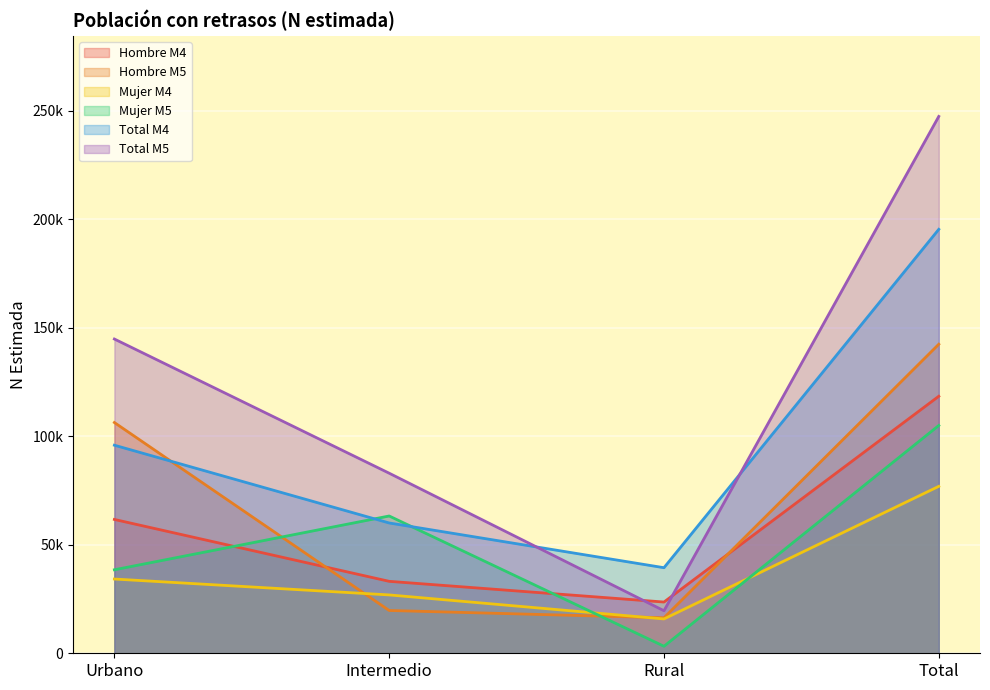

What is the sum of the Total M5 values at Rural and Total?

266876